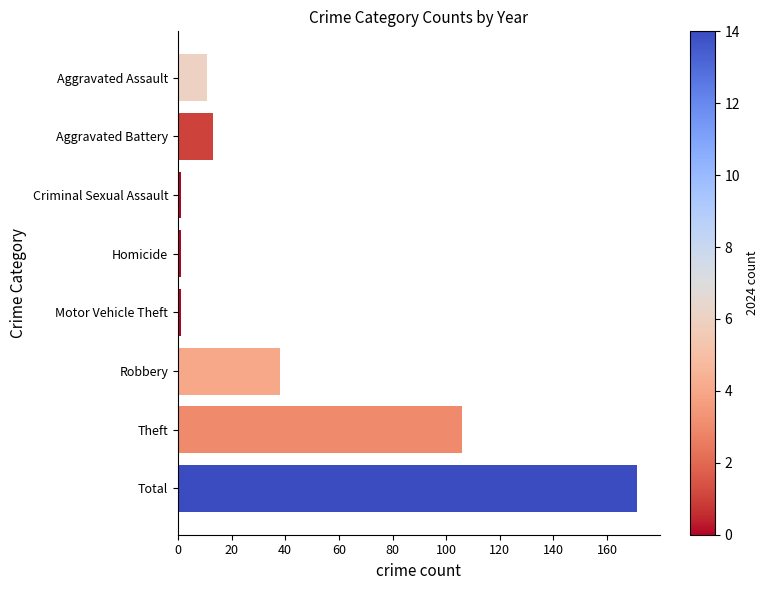

Where is the data nearest to the value 86?

Theft